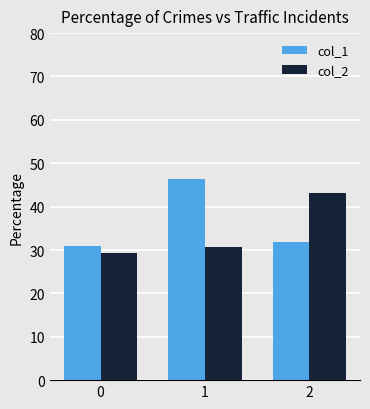

What is the highest value of the col_2 series?

43.2